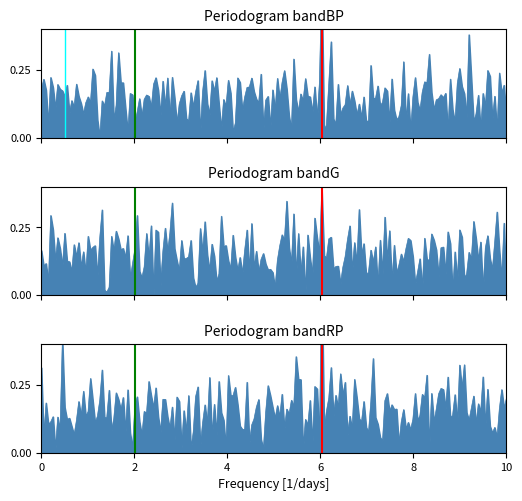

At which category is the sum across all series the highest?

2